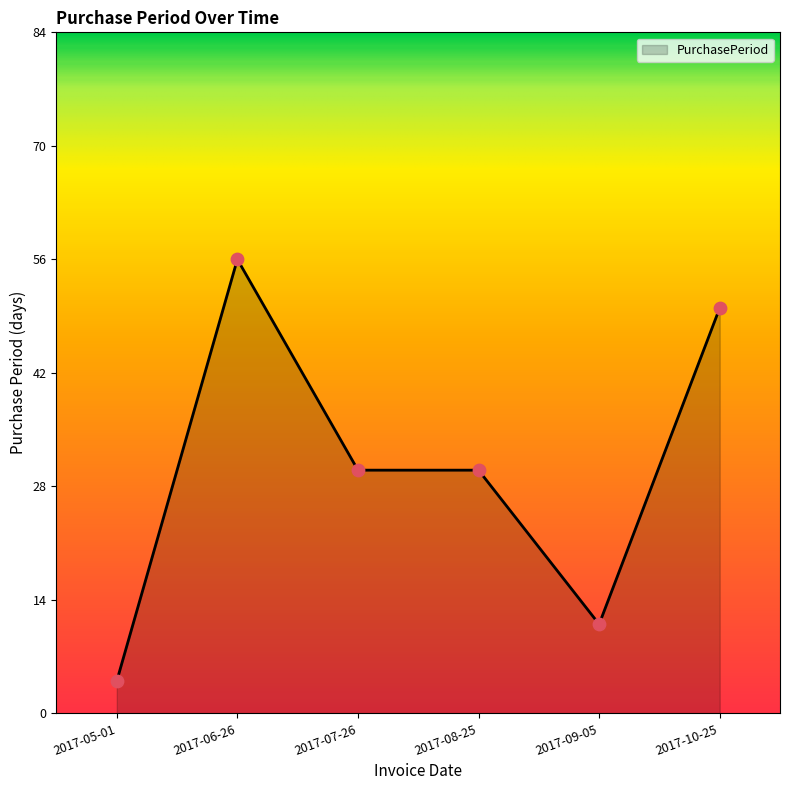

What is the change in value from 2017-05-01 to 2017-07-26?

+26